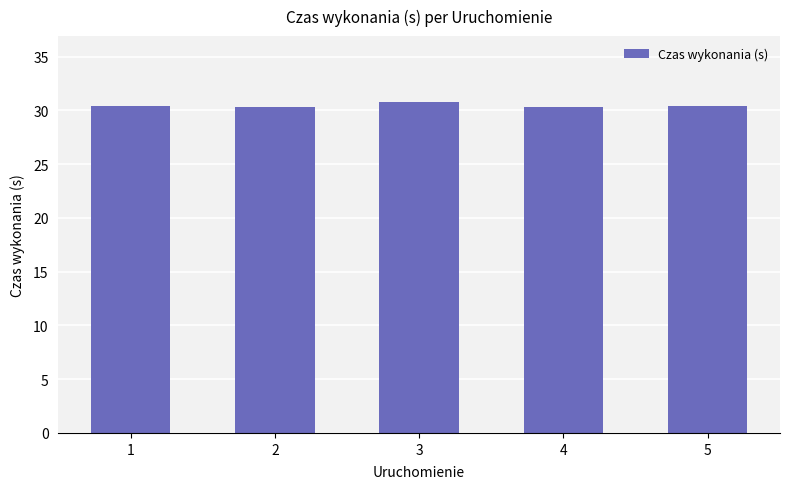

What is the value of the 5th bar from the left?

30.4